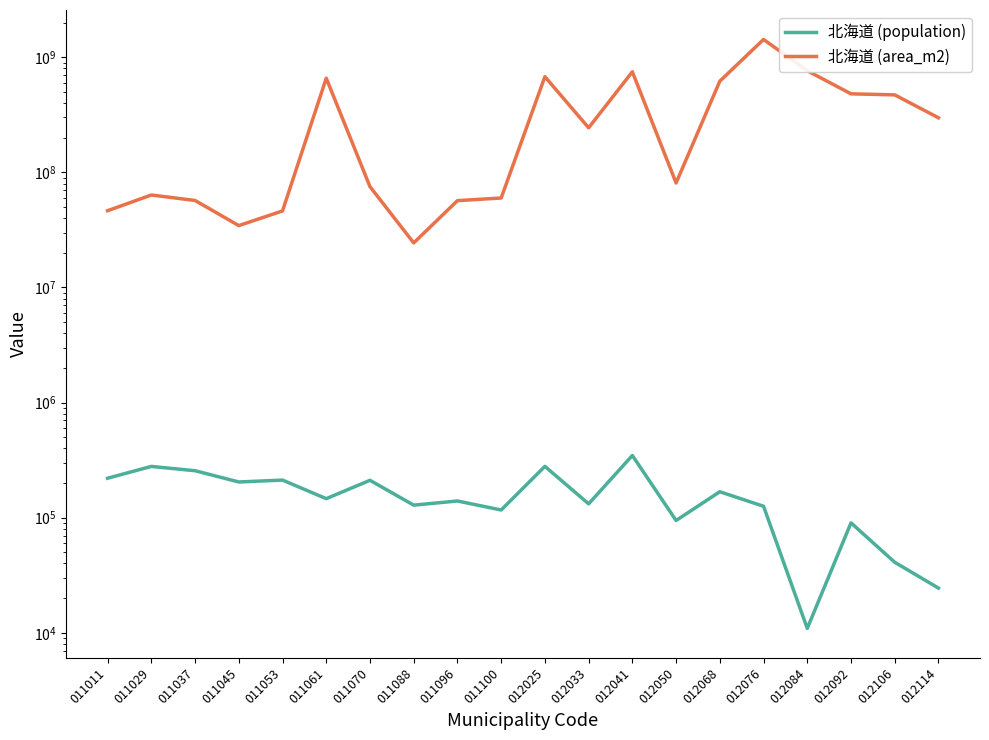

At which label does 北海道 (population) first exceed 146341?

011011